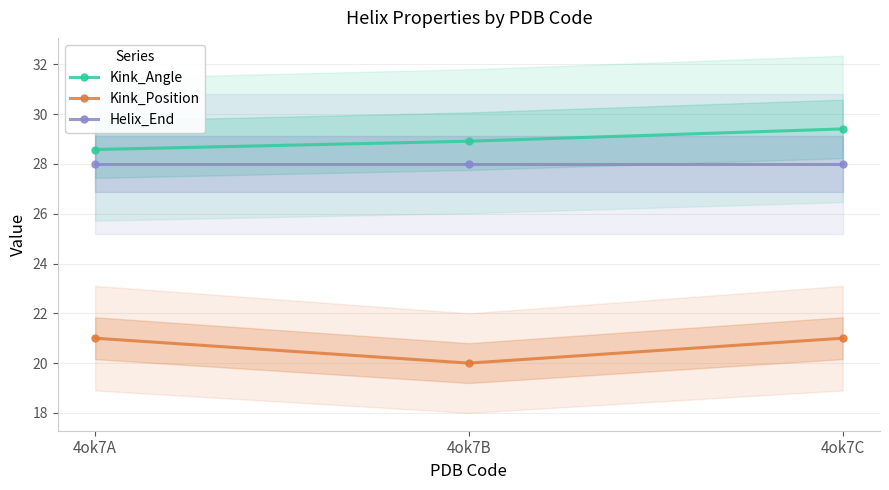

At which label is Helix_End closest to 28?

4ok7A